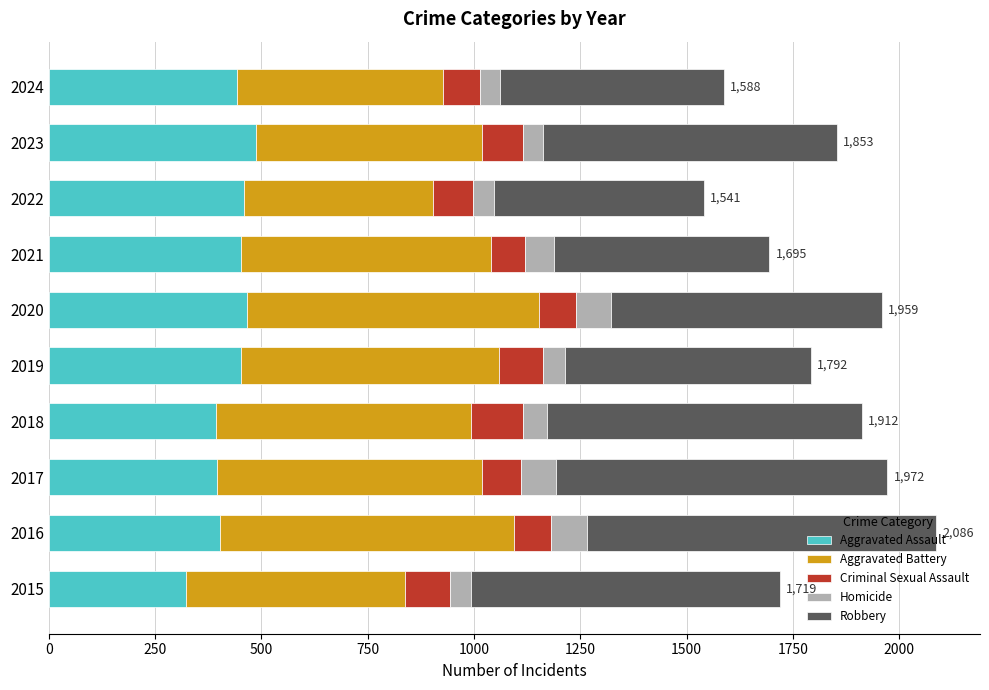

What is the minimum value for Aggravated Assault?

323